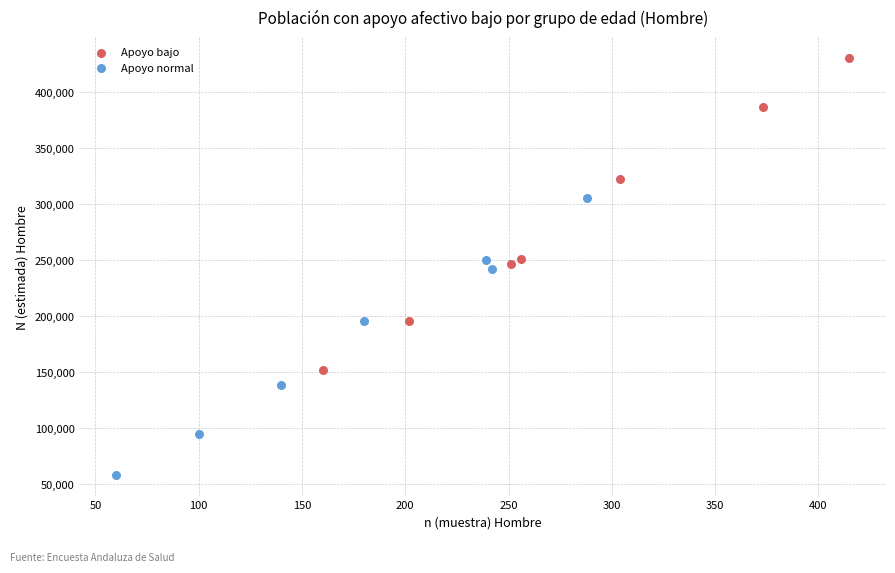

Which series reaches the maximum Y coordinate?

Apoyo bajo